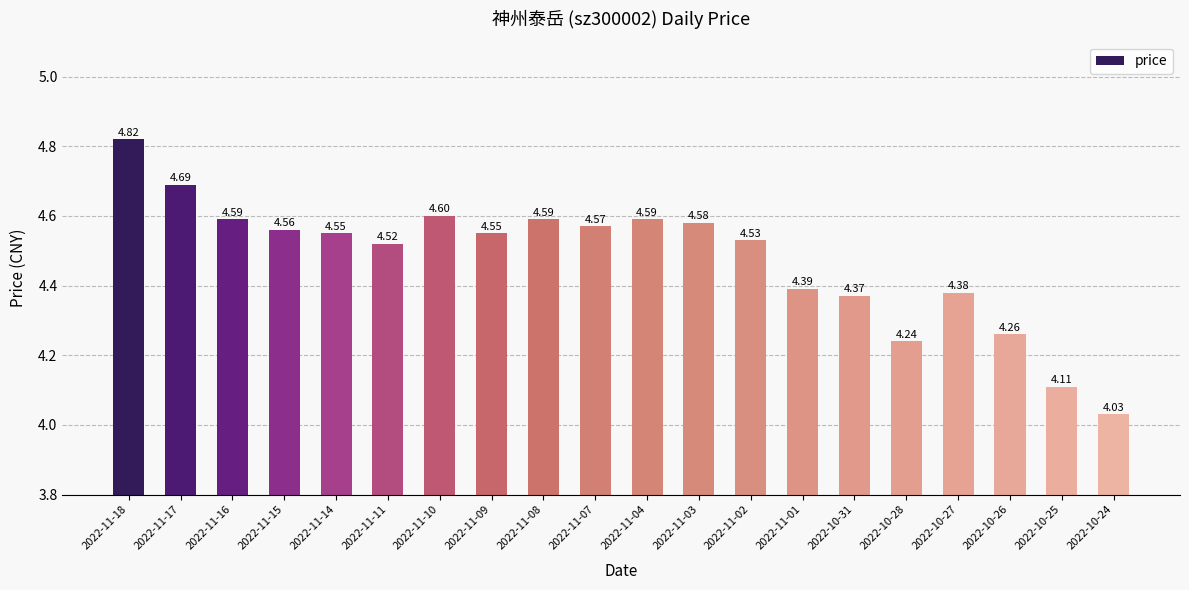

What is the label of the 5th bar from the right?

2022-10-28